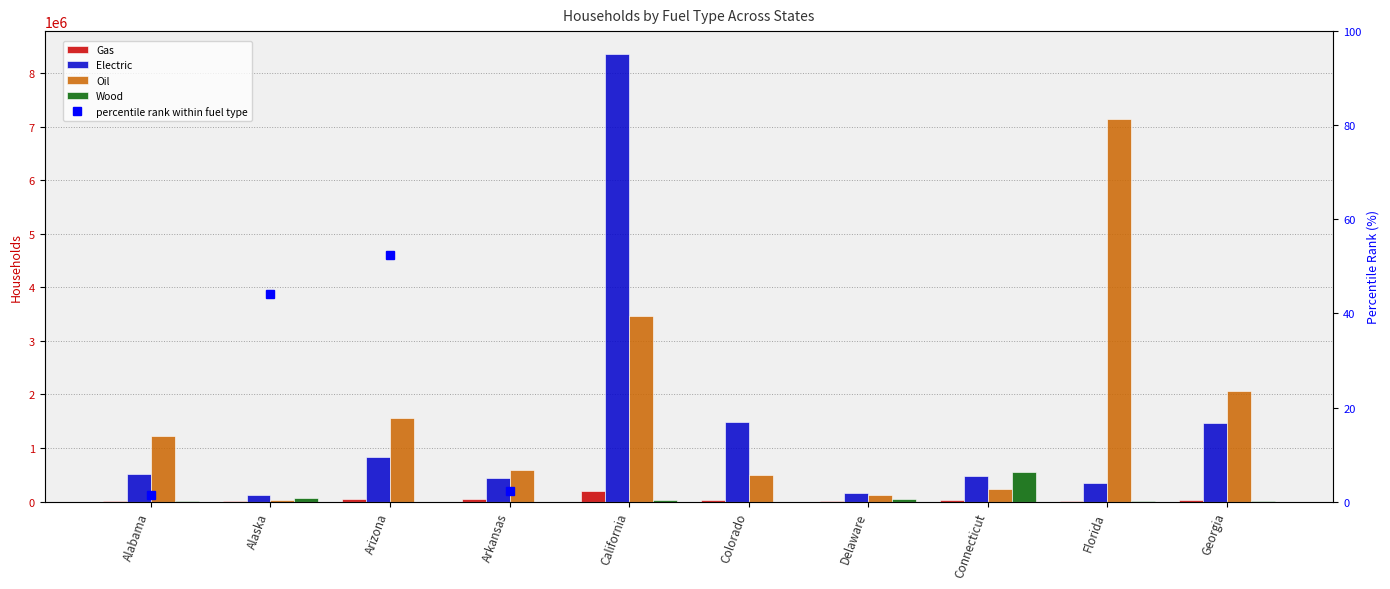

Which category has the highest value in the Electric series?

California